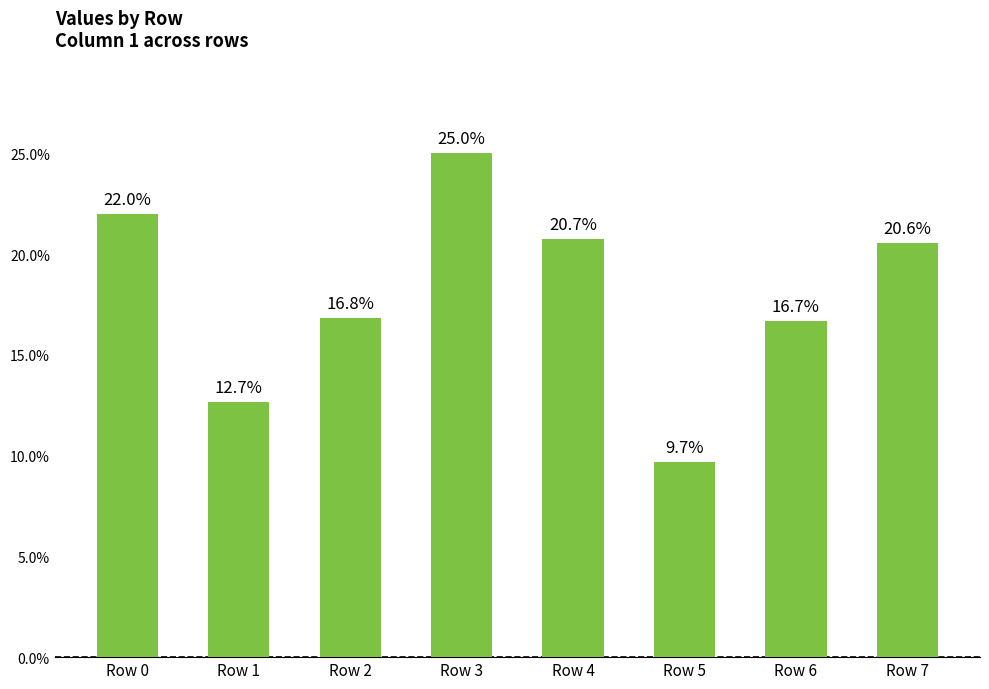

True or false: the data shows 16.7 at Row 6.

True